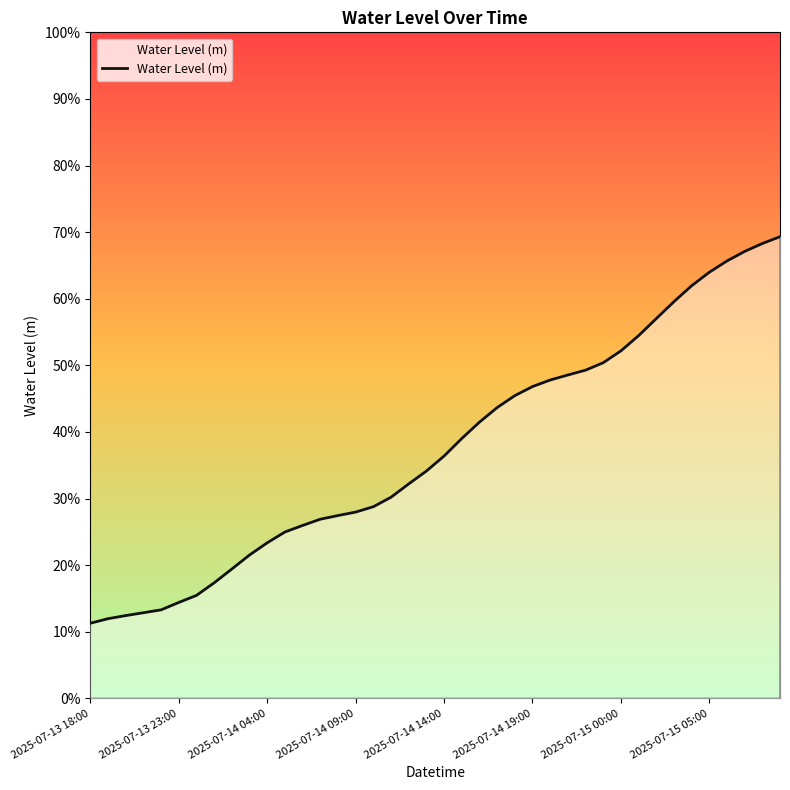

At which label is the value closest to 0?

2025-07-13 18:00